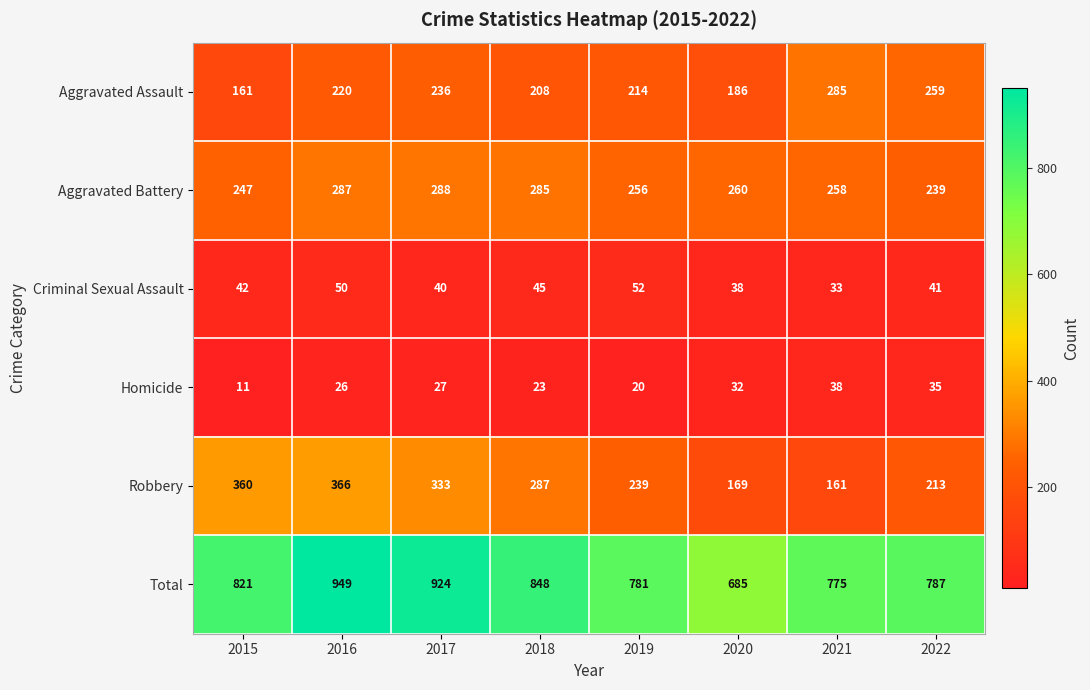

True or false: Aggravated Battery has a value of 247 at 2015.

True